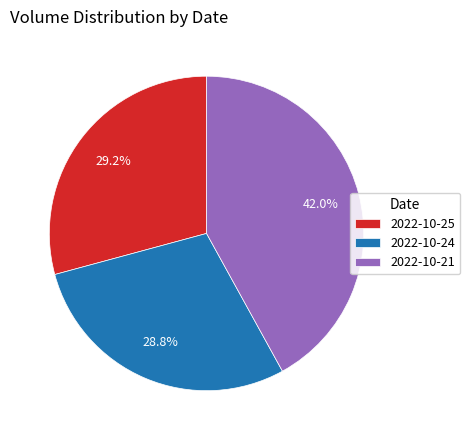

How many slices are in this pie chart?

3